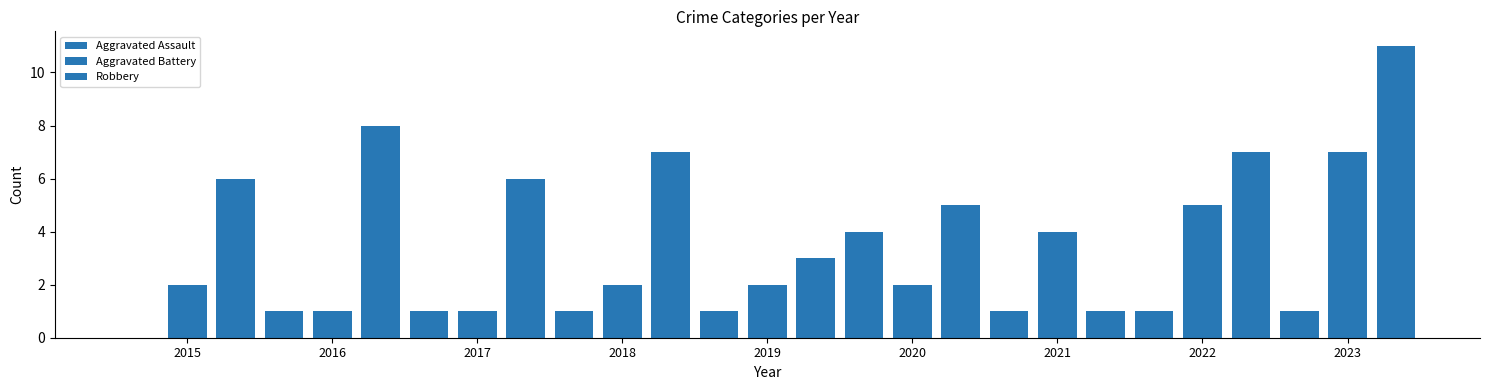

List the series in order of their peak value, highest first.

Robbery, Aggravated Battery, Aggravated Assault